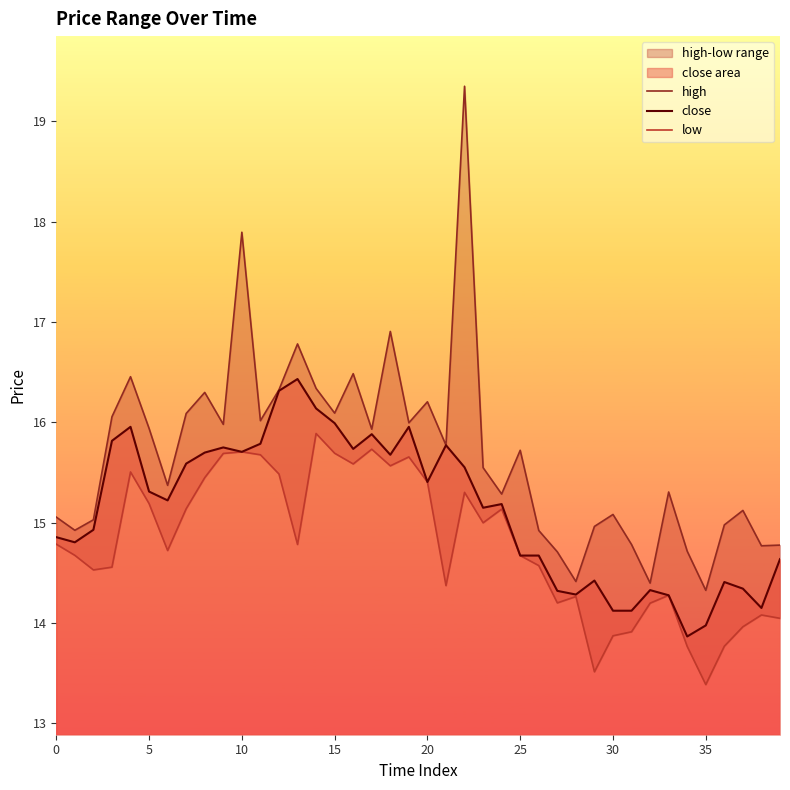

At which category is the sum across all series the highest?

22